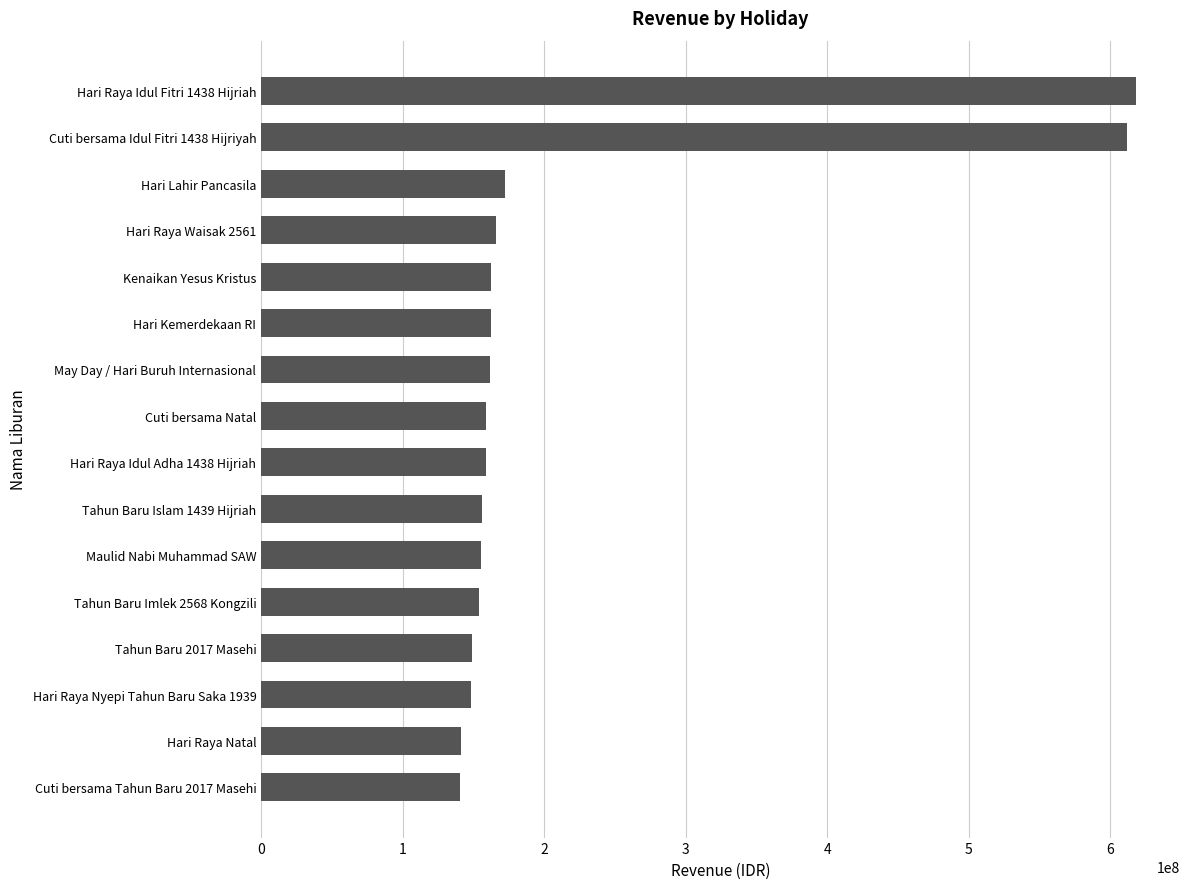

What is the change in value from Hari Raya Natal to Hari Raya Waisak 2561?

+24426000